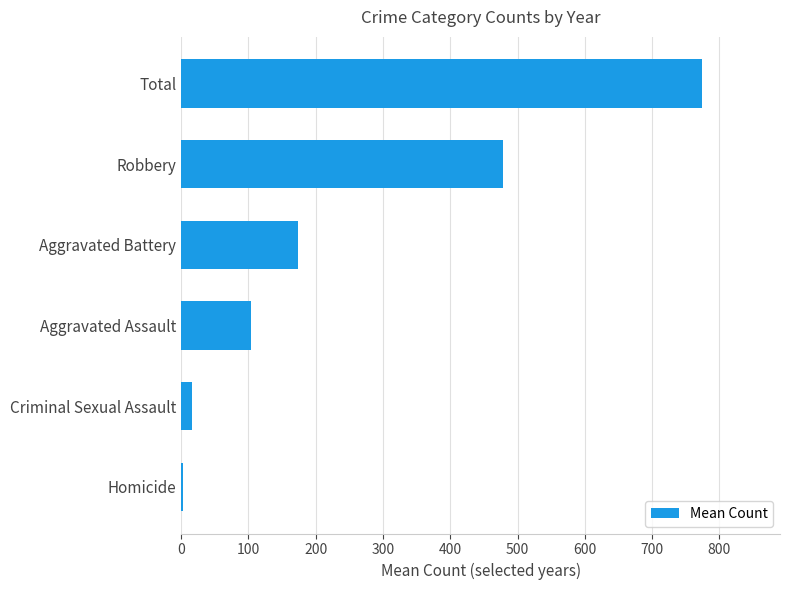

The chart shows a value of 758.8 at Robbery. True or false?

False